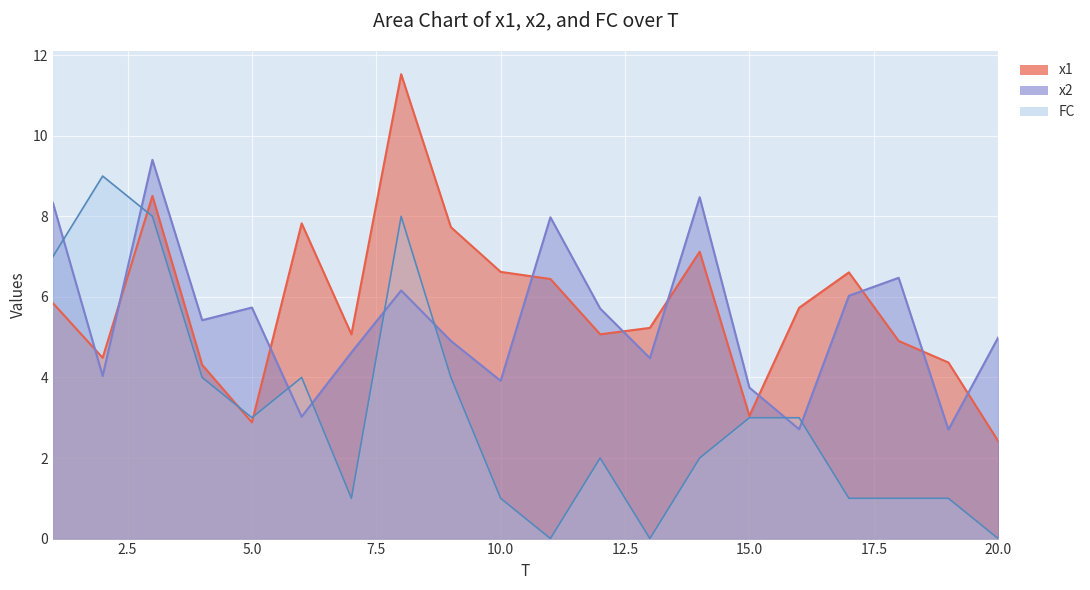

At which category does x1 reach its first local valley?

2